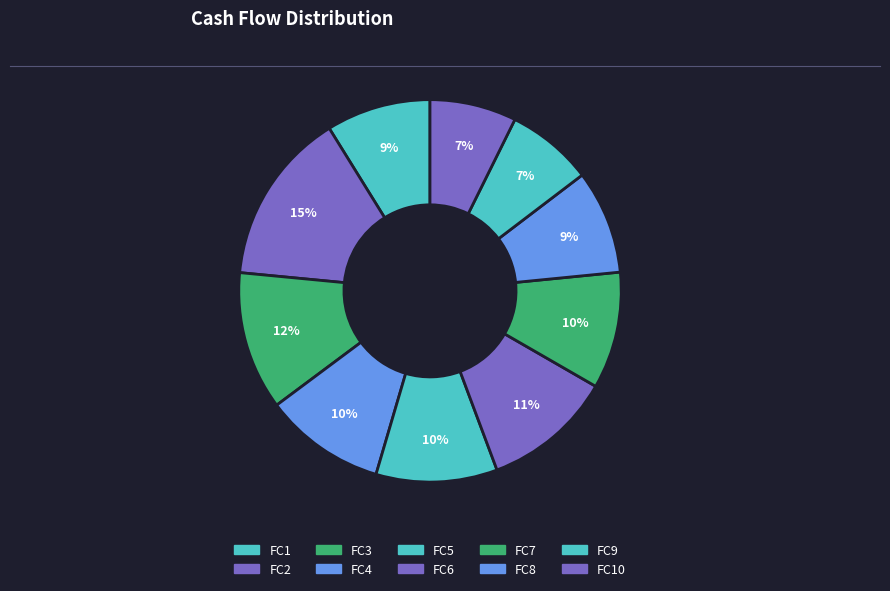

How many slices are in this pie chart?

10